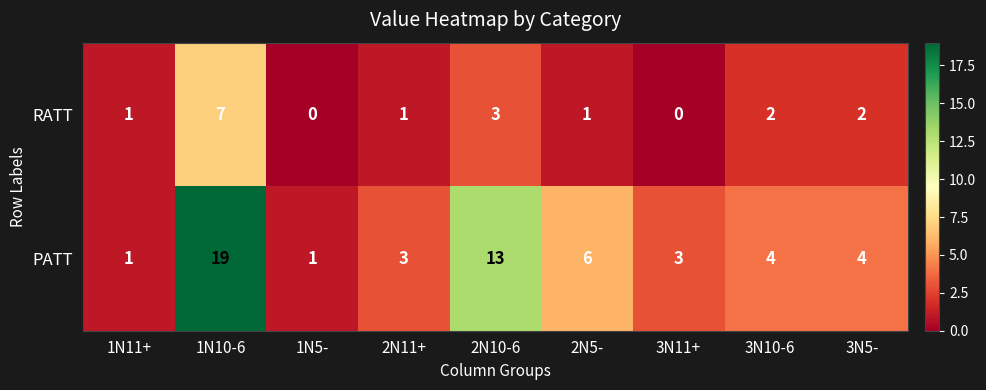

True or false: RATT has a value of 0 at 1N5-.

True